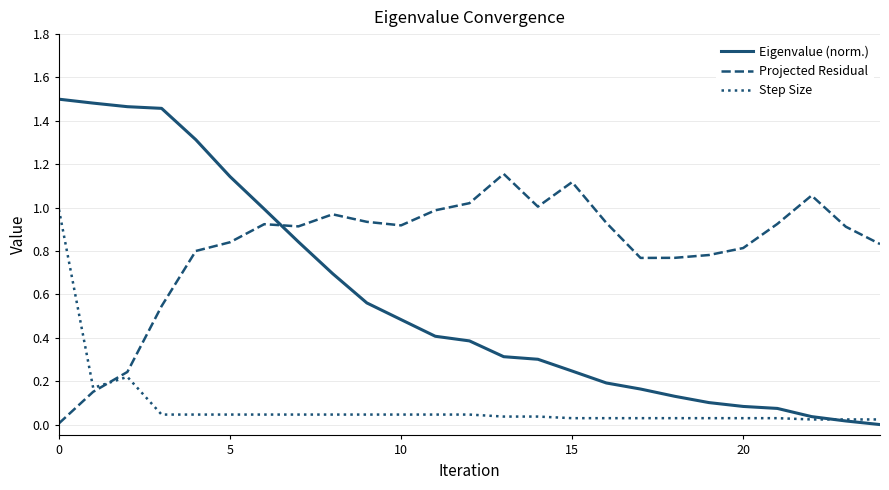

Which series has the largest range (max minus min)?

Eigenvalue (norm.)